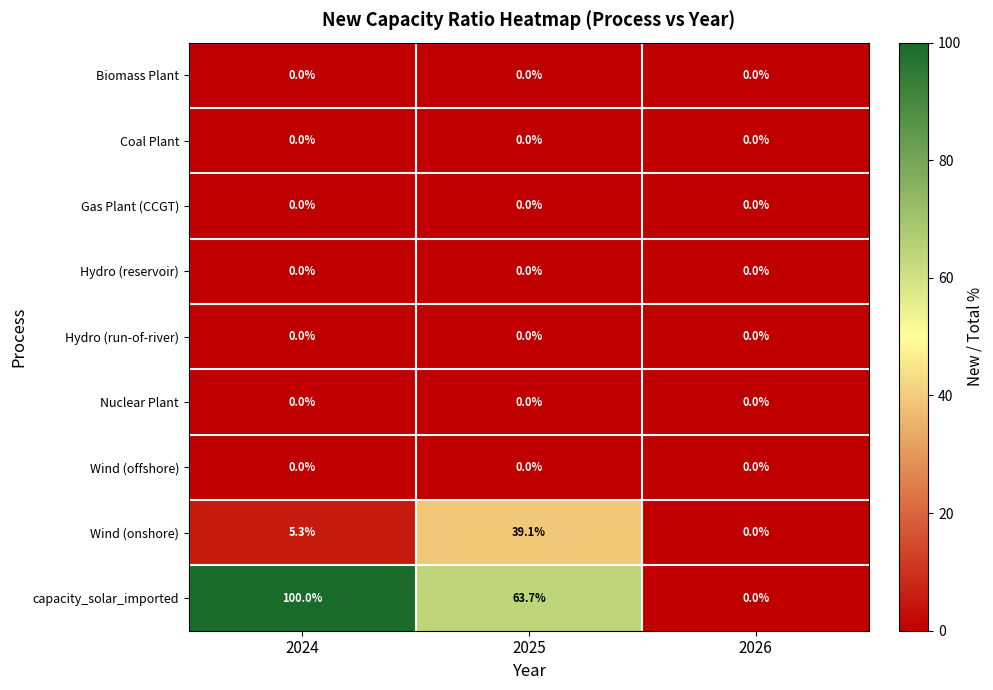

Is it true that Nuclear Plant equals 0.0 at 2024?

True